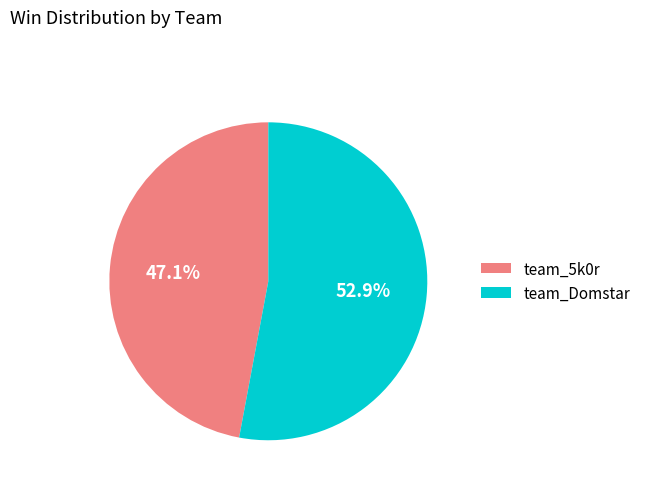

Approximately how many times larger is the value at team_Domstar compared to team_5k0r?

1.1